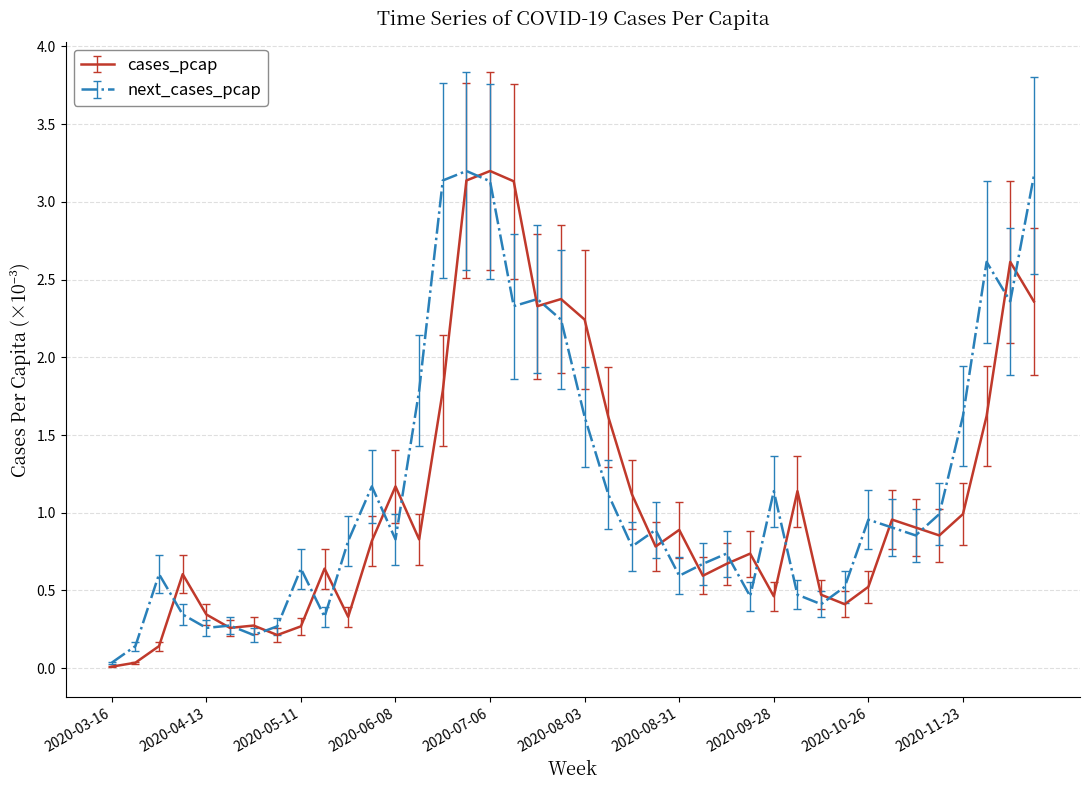

Is this an area chart (filled region under the line)?

No